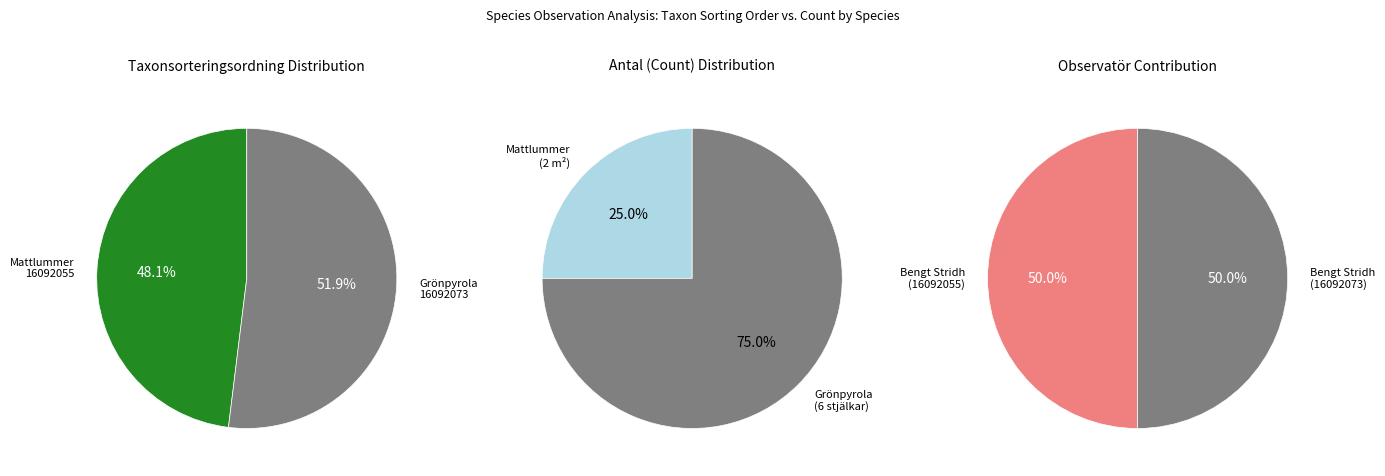

Rank the series at Taxonsorteringsordning from lowest to highest value.

Mattlummer (16092055), Grönpyrola (16092073)